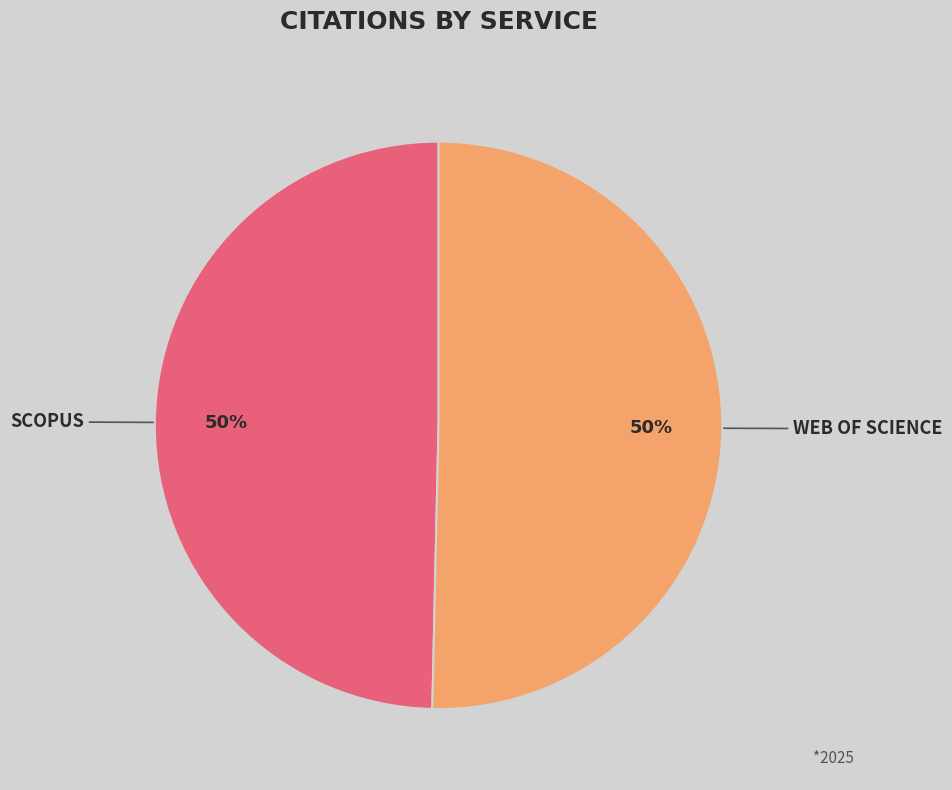

Which slice is the smallest?

Scopus